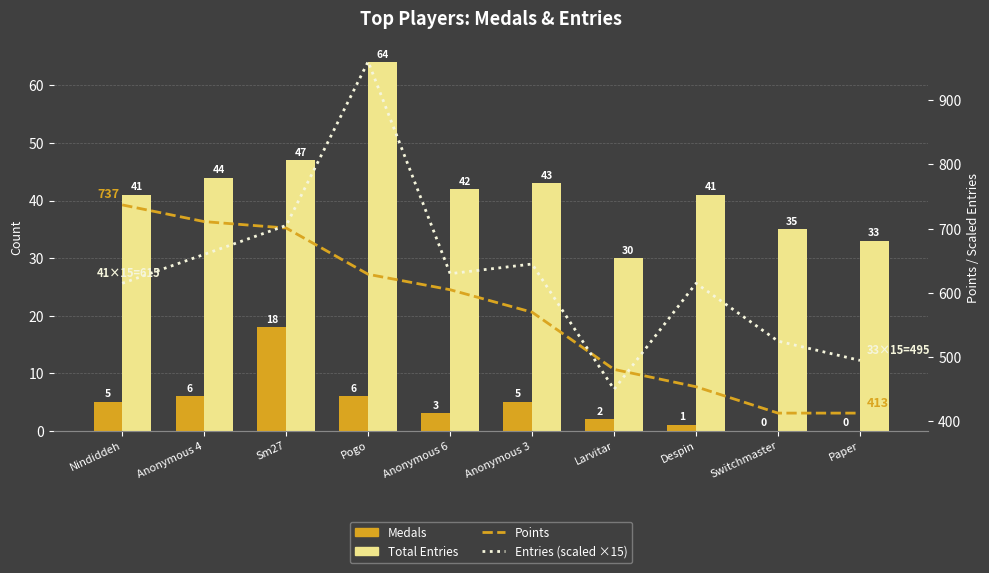

Does the chart contain stacked bars?

No